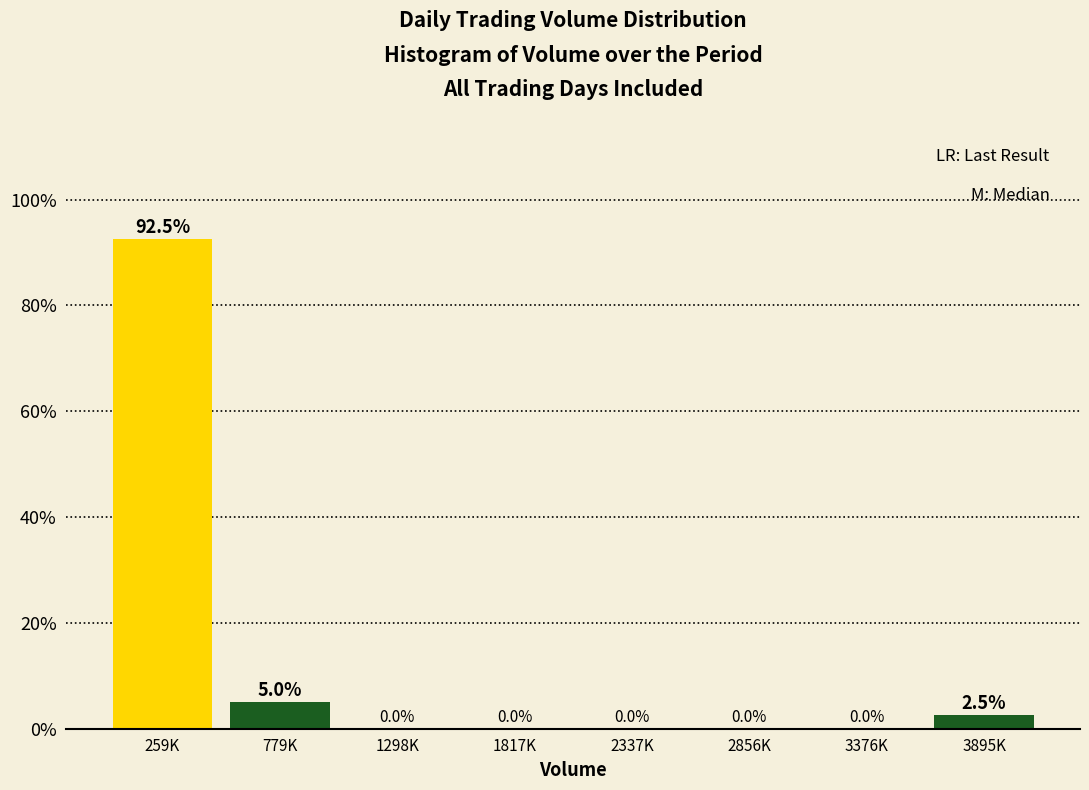

Reading left to right, extract all data points from this chart.

259K=92.5	779K=5.0	1298K=0.0	1817K=0.0	2337K=0.0	2856K=0.0	3376K=0.0	3895K=2.5